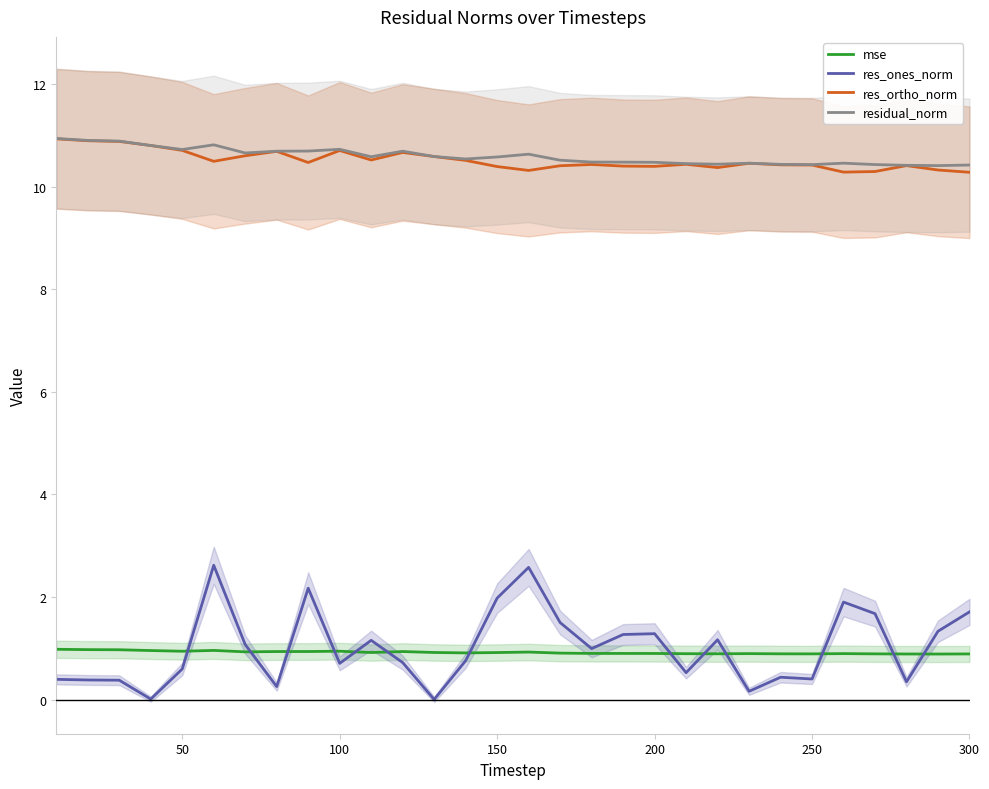

True or false: res_ortho_norm and res_ones_norm intersect in this chart.

False